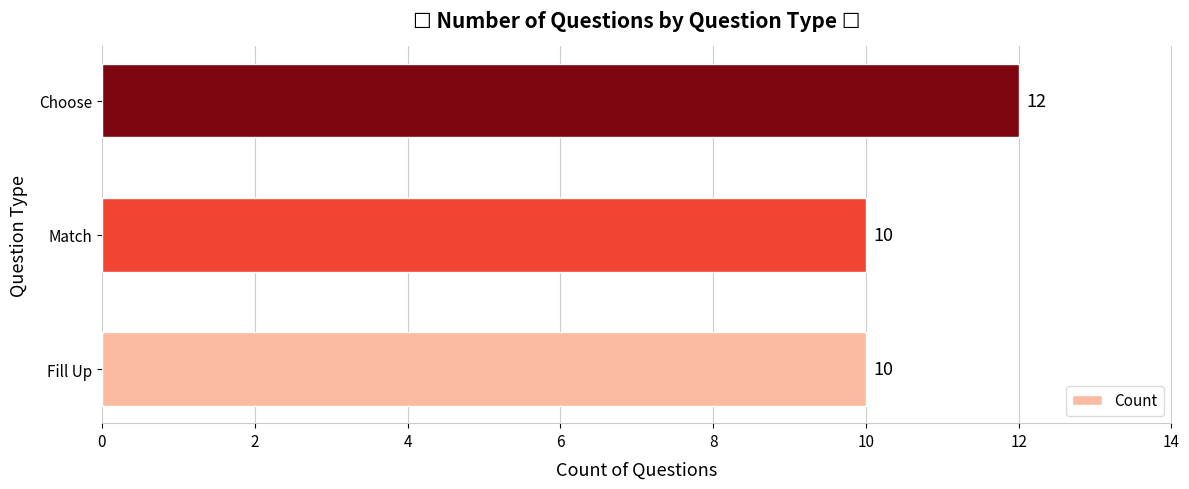

Is it true that the value at Choose is 12?

True